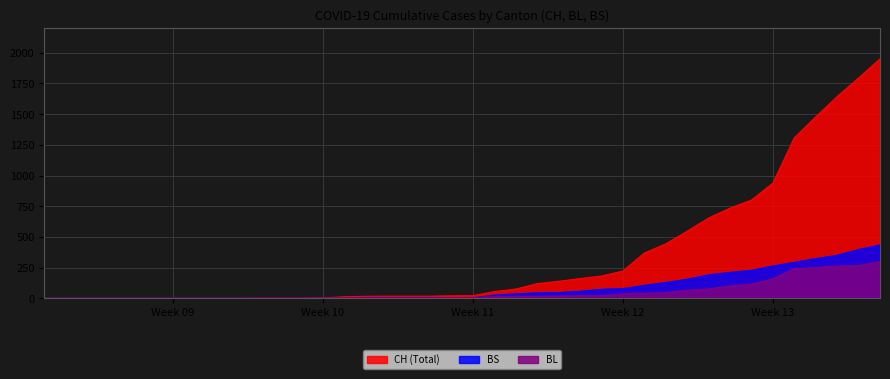

What is the label of the 22nd point from the right?

2020-03-14